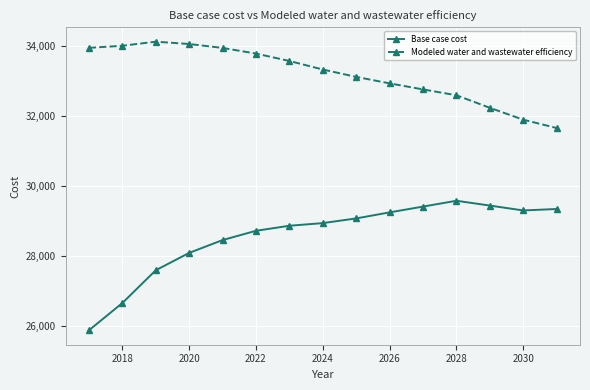

What is the value of the Base case cost point at the 11th from the left?

29409.6